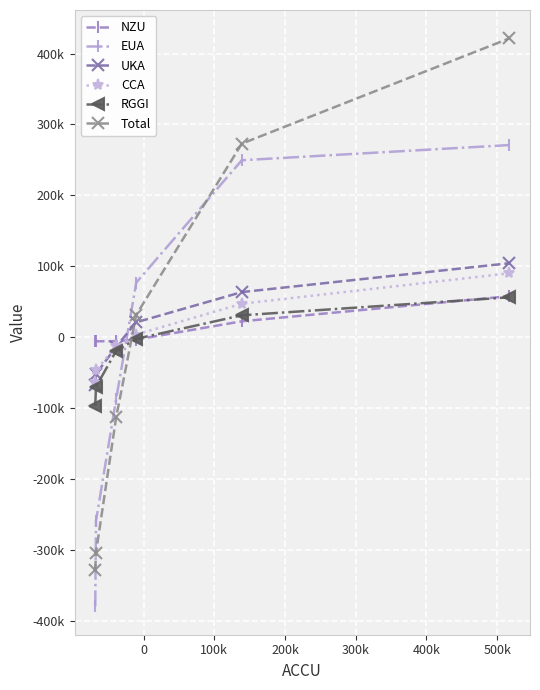

Does the chart have visible grid lines?

Yes